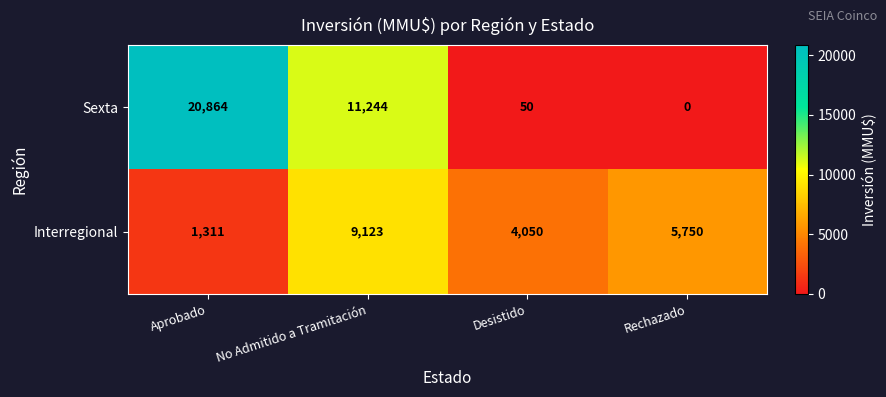

Which series has the largest range (max minus min)?

Sexta